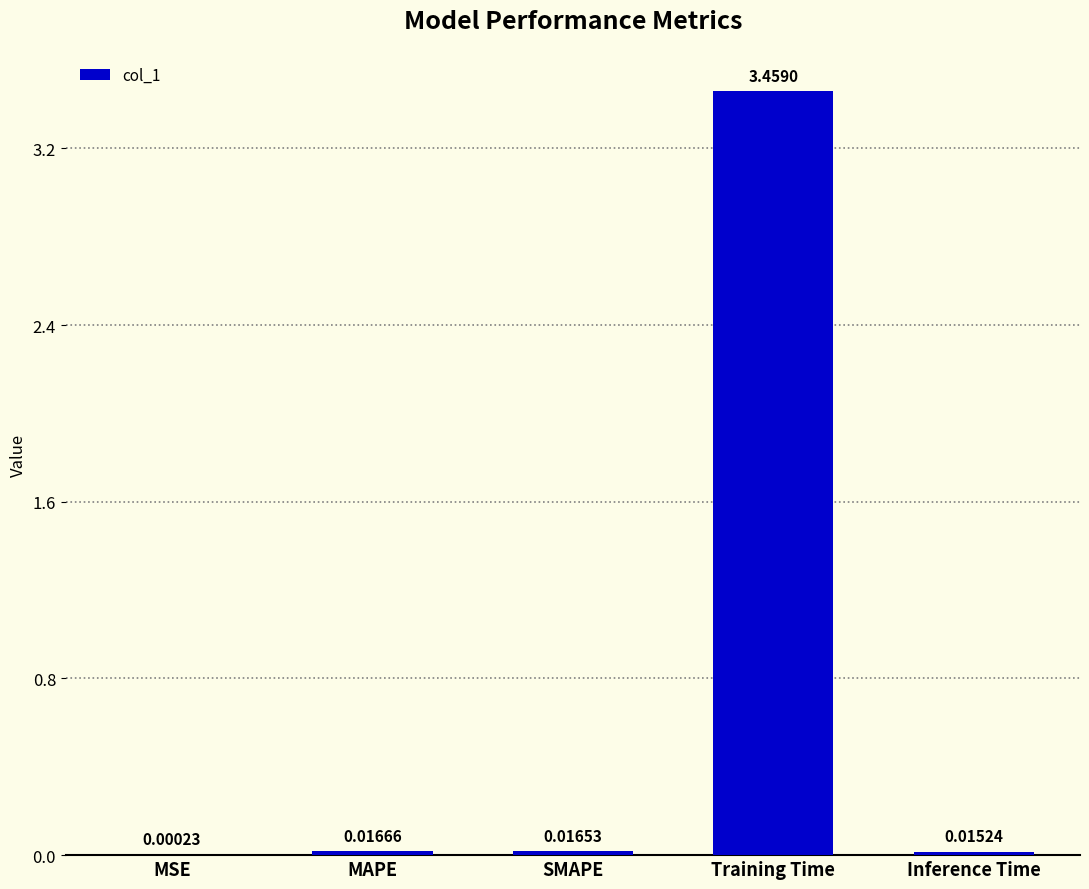

Which has a higher value, Inference Time or SMAPE?

SMAPE